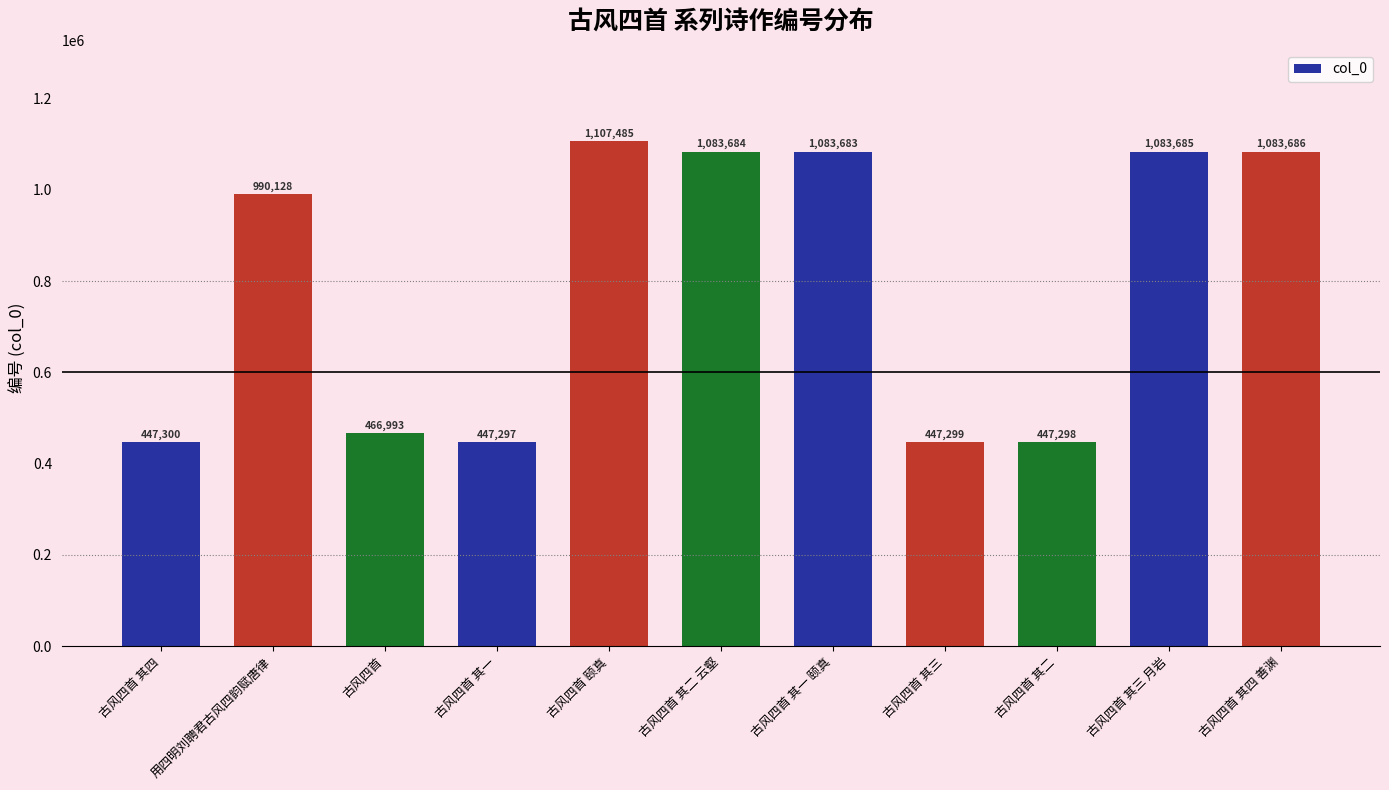

What is the label of the 10th bar from the left?

古风四首 其三 月岩